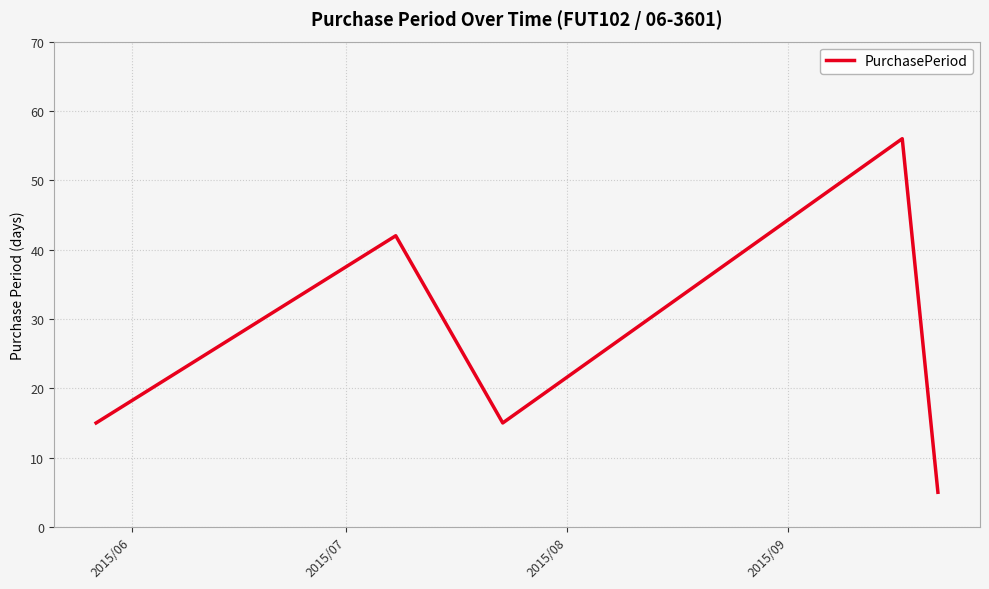

What is the average value?

27